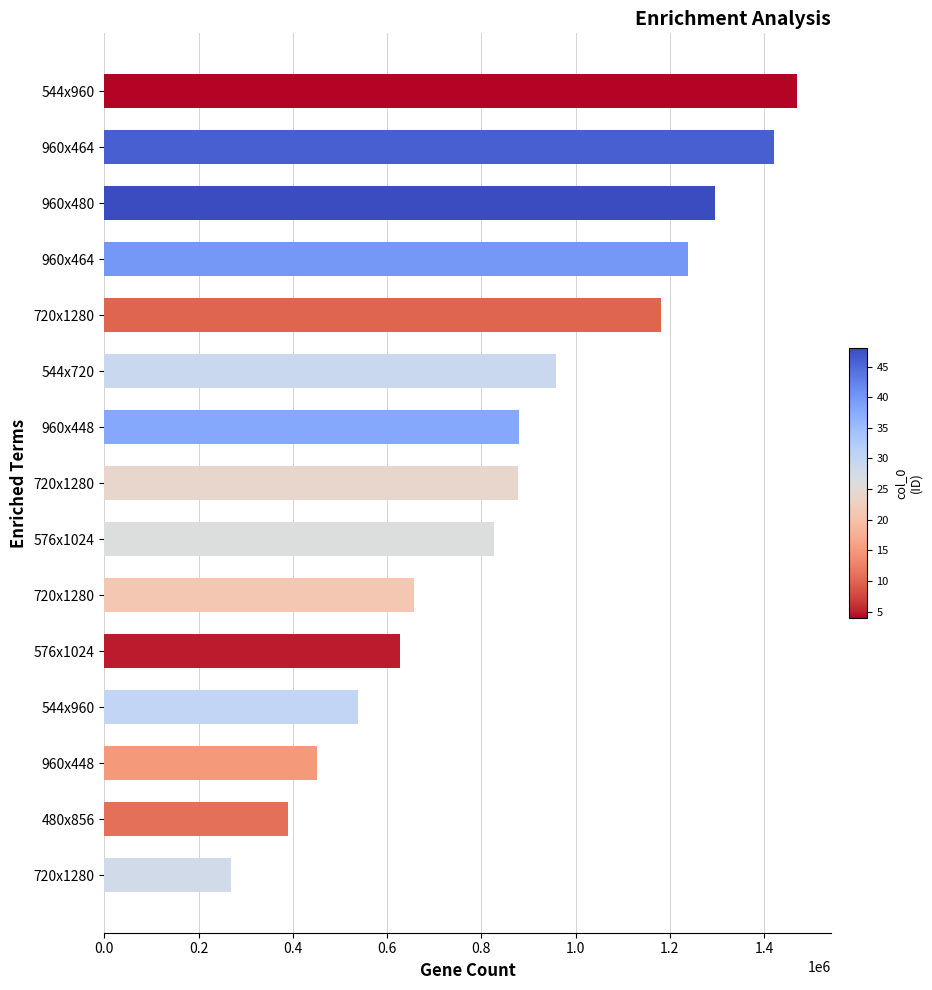

How many categories are shown in the chart?

15